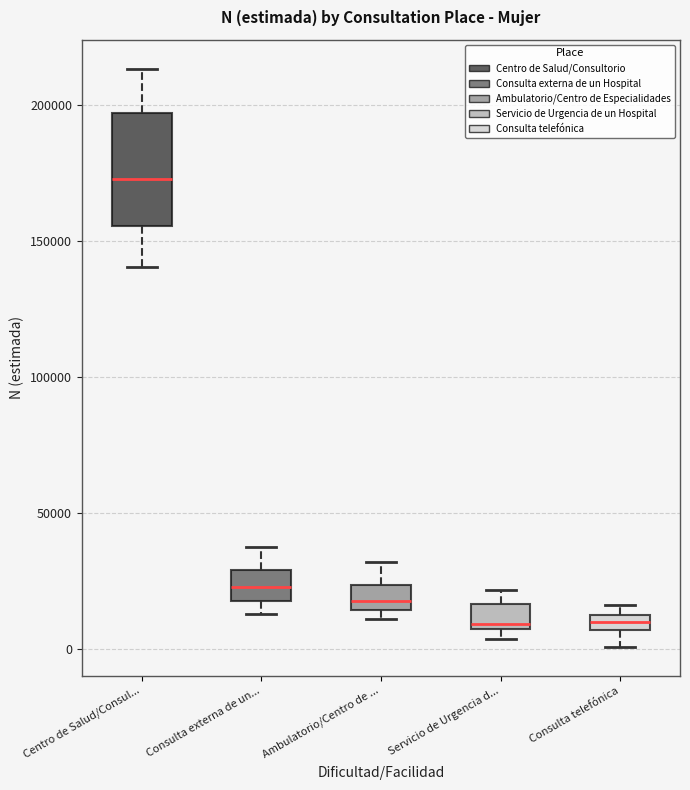

Which box has the highest median line?

Centro de Salud/Consul...